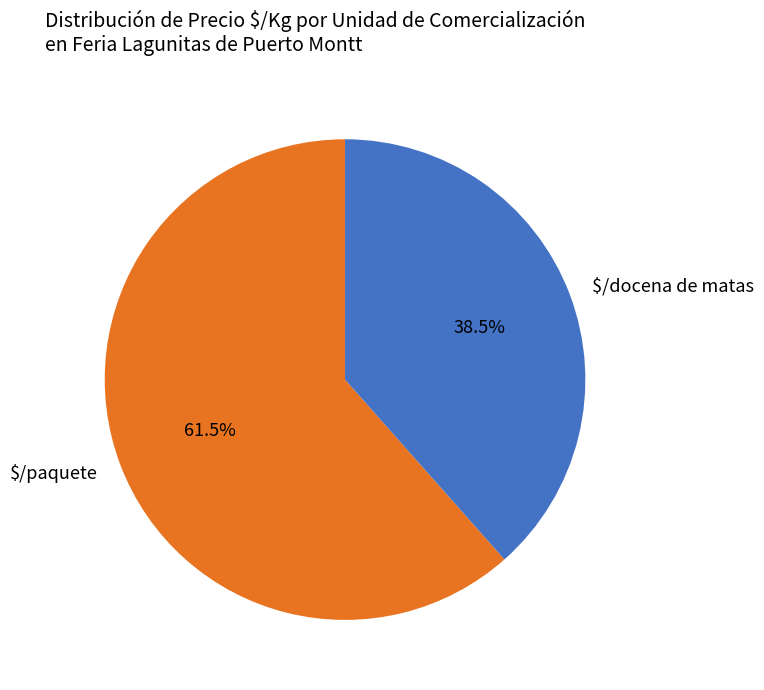

To the nearest percent, what is the difference between the largest and smallest slice percentages?

23%